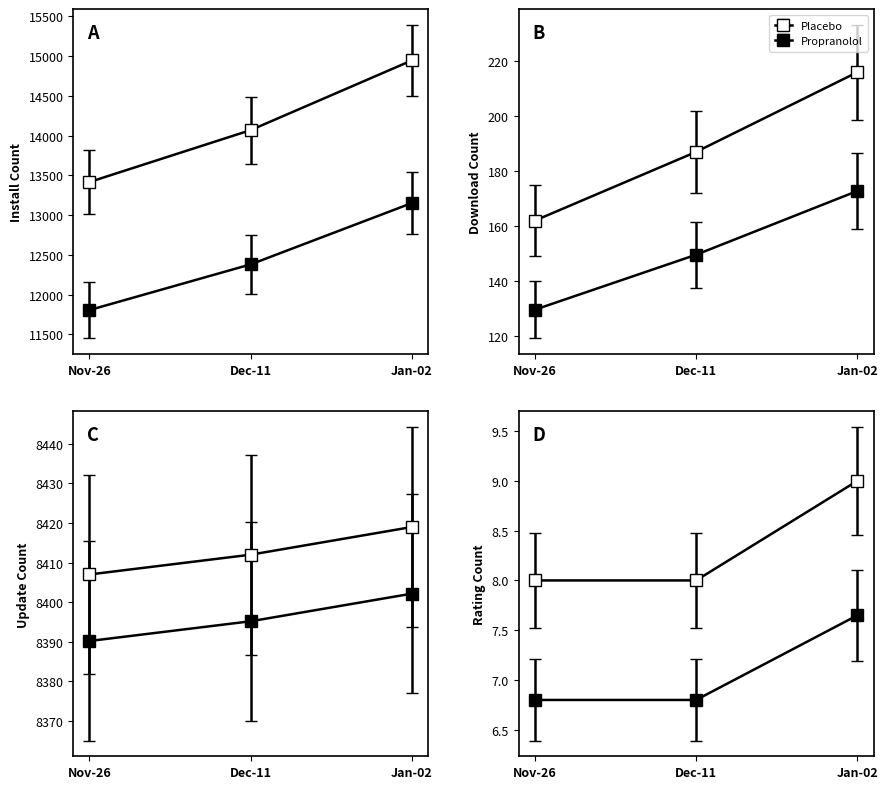

Does the chart display data point markers on the line(s)?

Yes